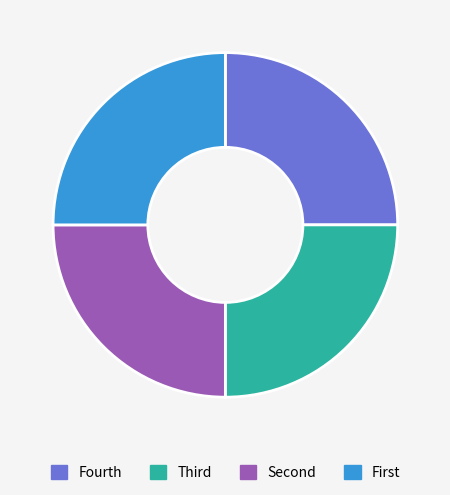

Count the number of slices in the pie.

4